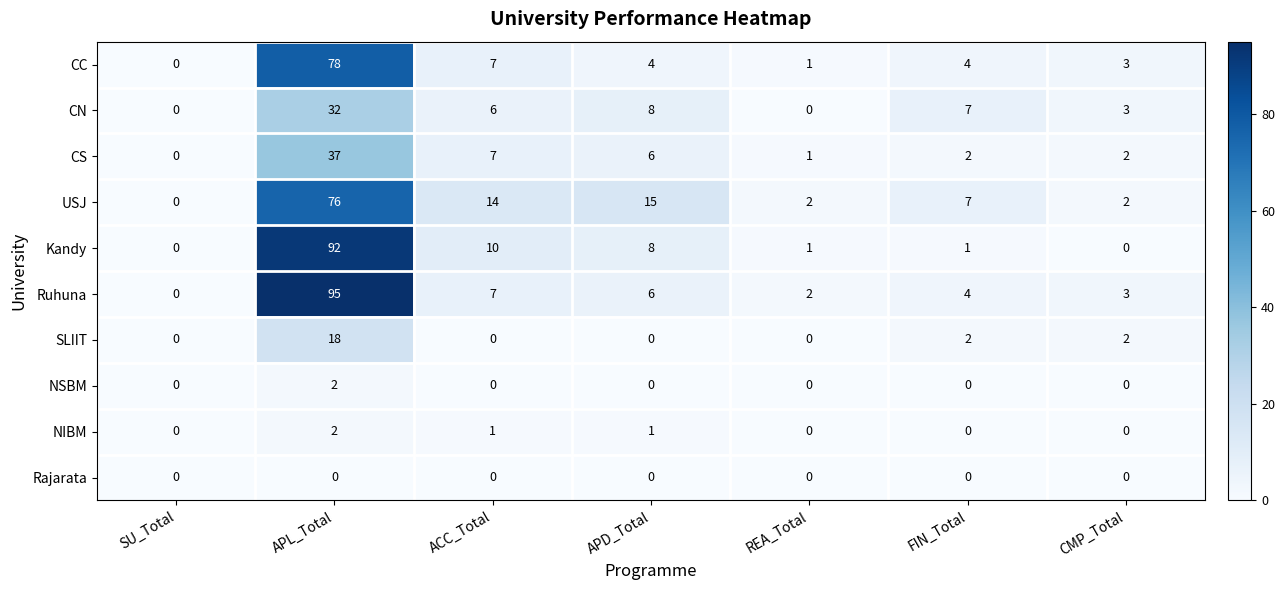

Which series changed the most between APD_Total and CMP_Total?

USJ